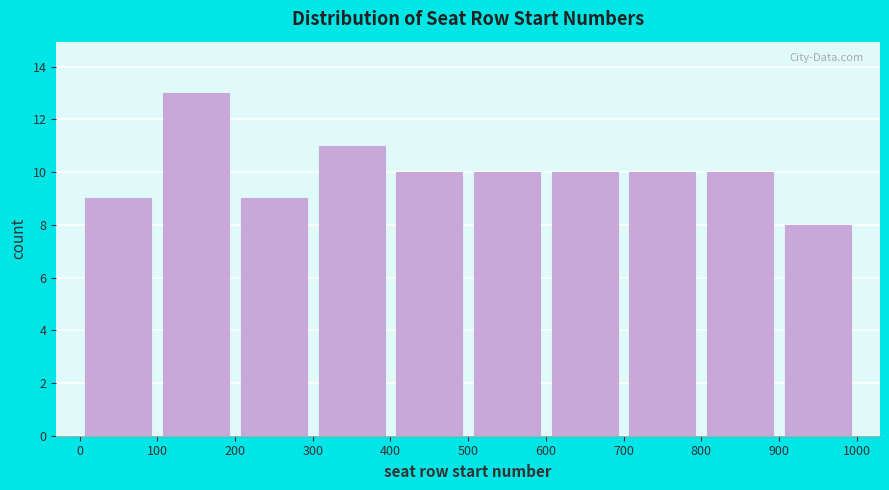

What is the height of the bar covering 900 to 1000 on the x-axis? The values are not printed on the chart, so give them approximately, as read against the axis.

8